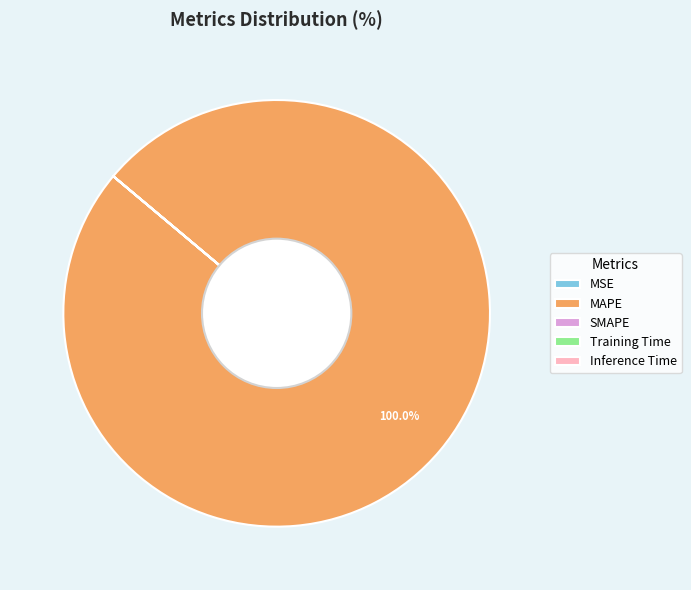

Does any single category account for the majority?

Yes